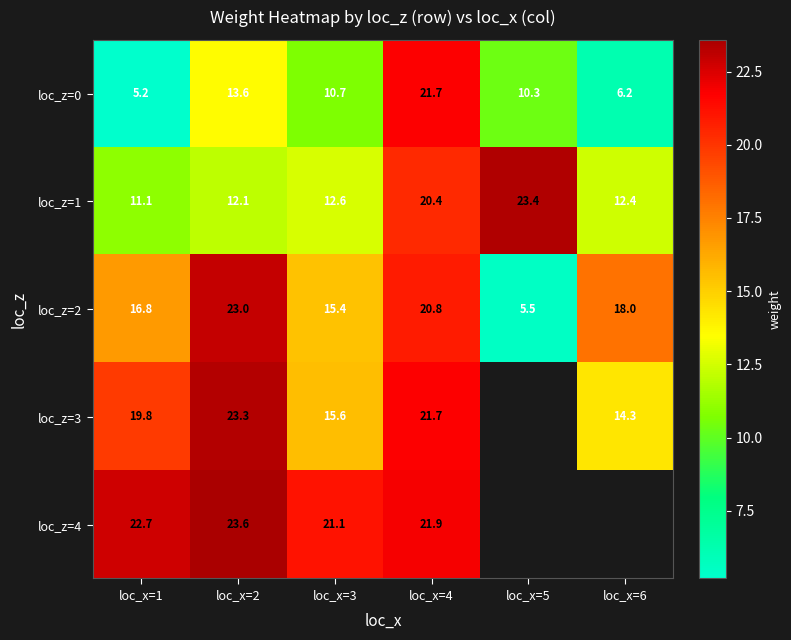

Is the value of loc_z=0 at loc_x=1 greater than the value of loc_z=4 at loc_x=4?

No